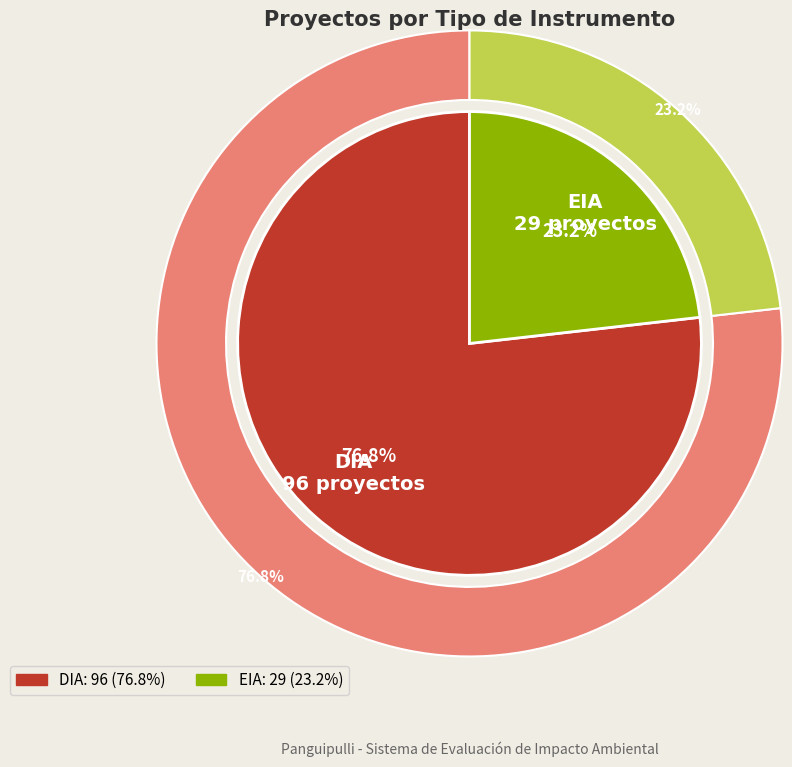

What portion of the pie excludes DIA?

23.2%